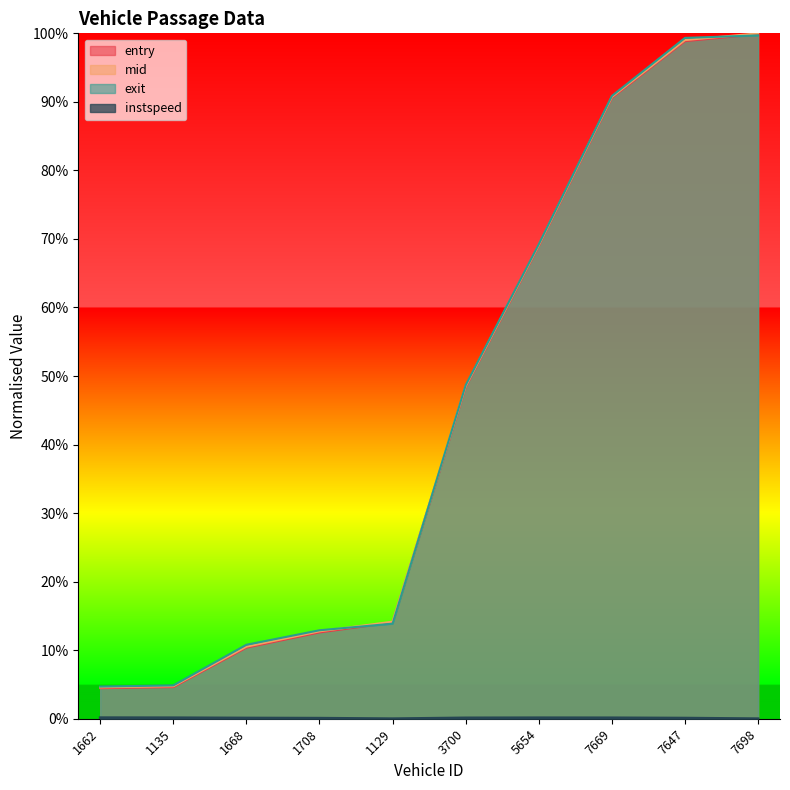

Is it true that mid equals 0.2 at 1668?

False